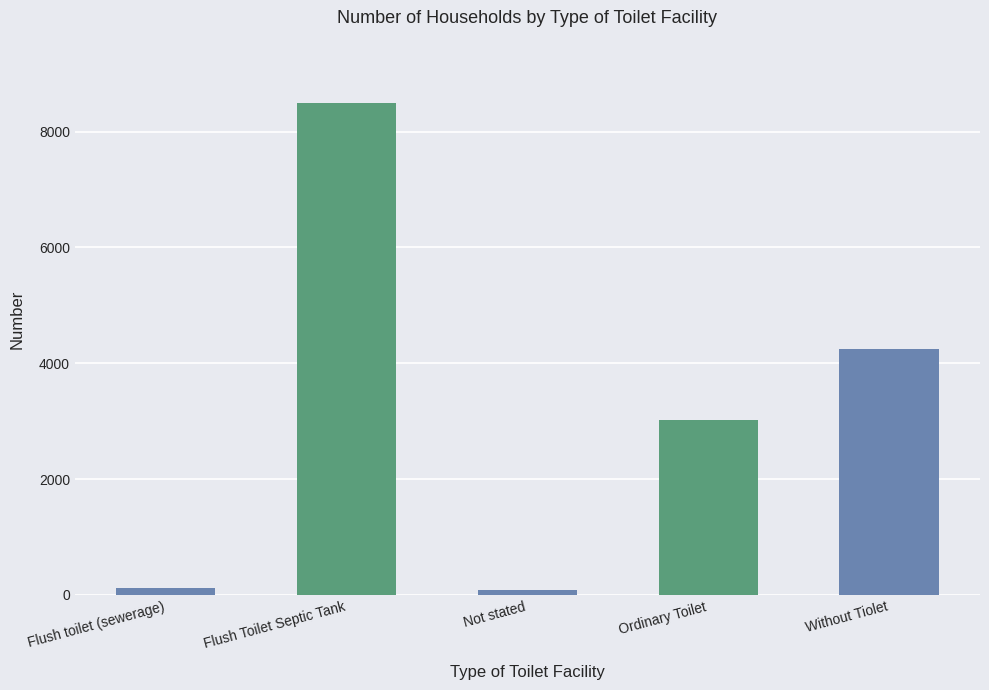

What is the sum of the values at Flush toilet (sewerage) and Flush Toilet Septic Tank?

8612